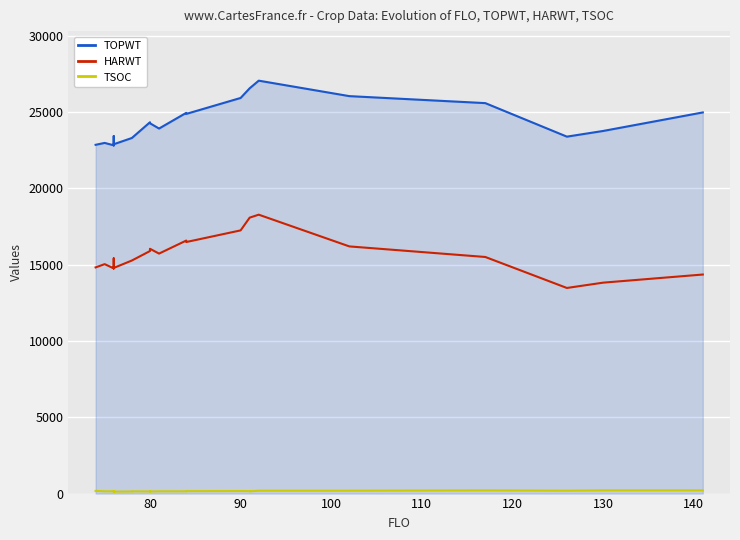

True or false: TSOC and HARWT cross at least once.

False